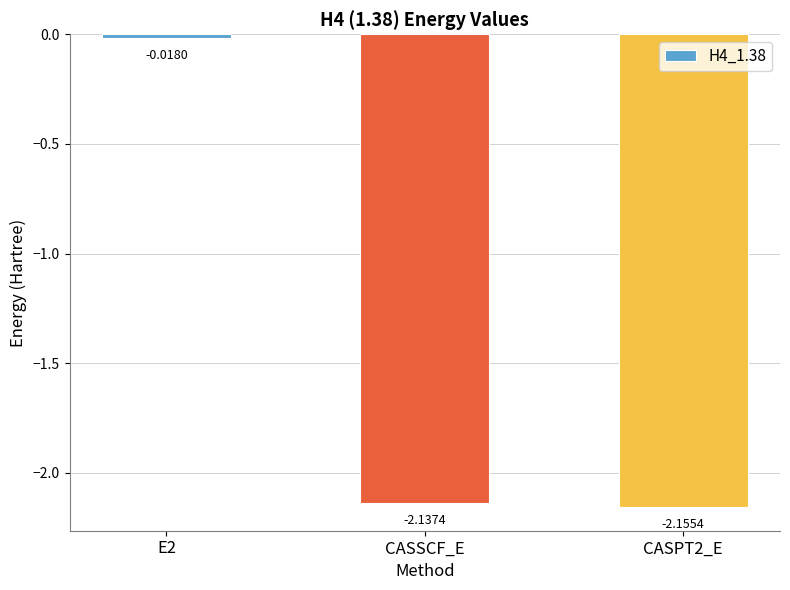

What is the difference between the values at CASSCF_E and E2?

2.1